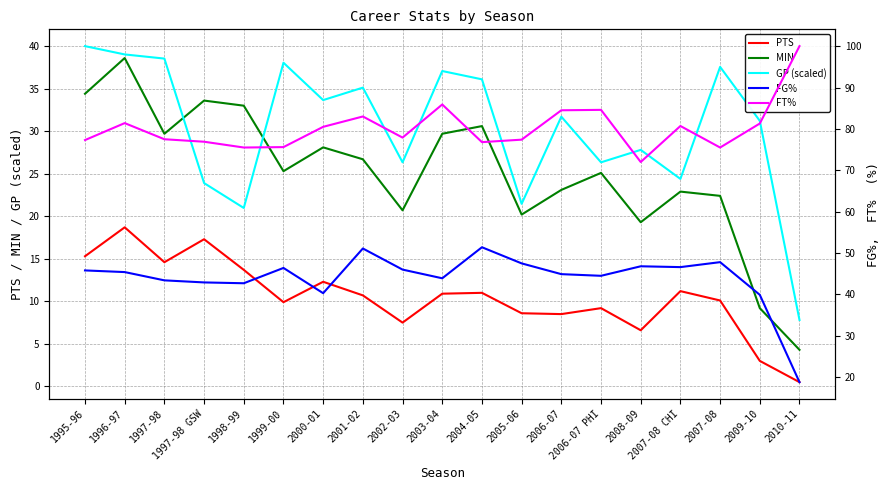

What is the label of the 11th point from the right?

2002-03